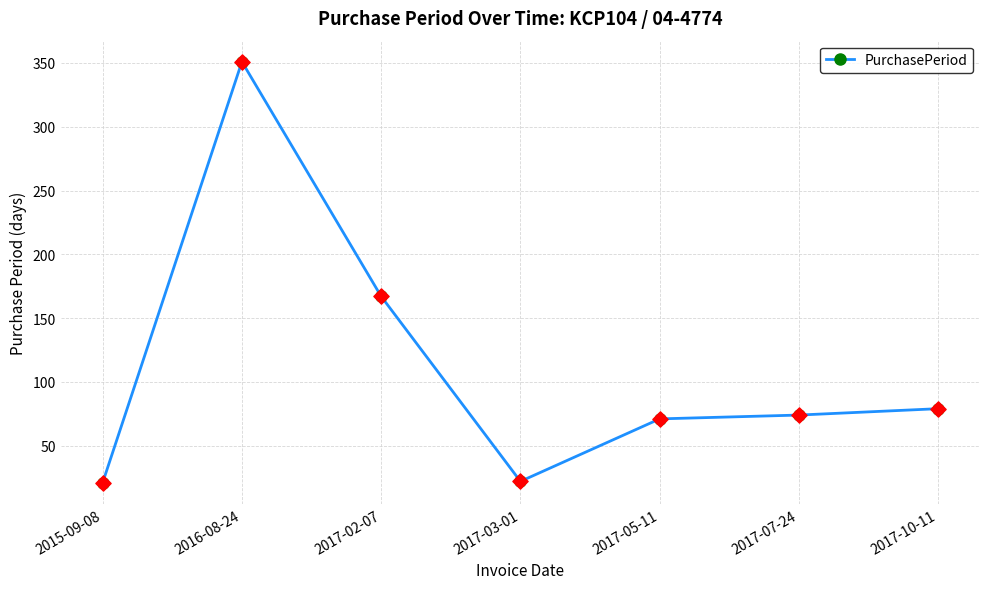

What is the change in value from 2015-09-08 to 2017-05-11?

+50